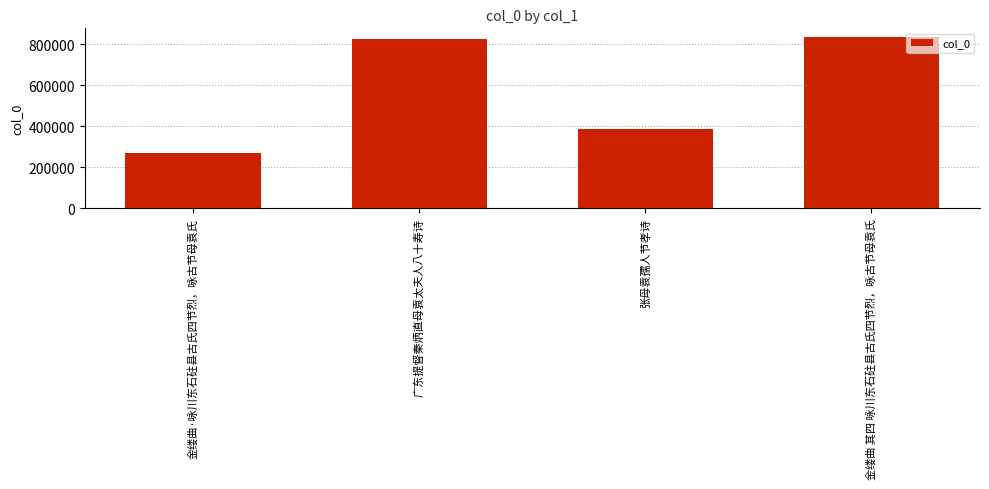

How many bars are there in total?

4